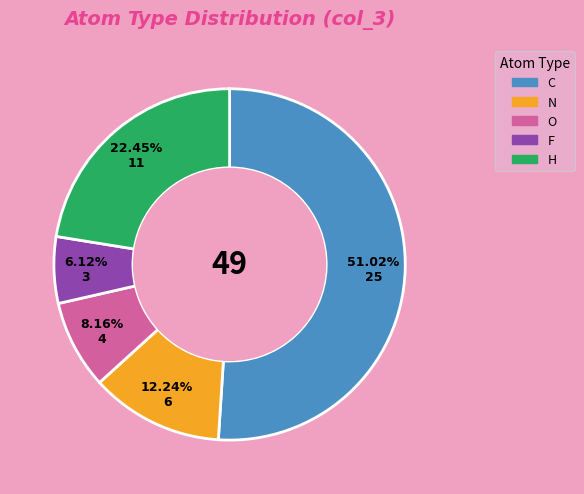

What is the largest slice in the pie chart?

C